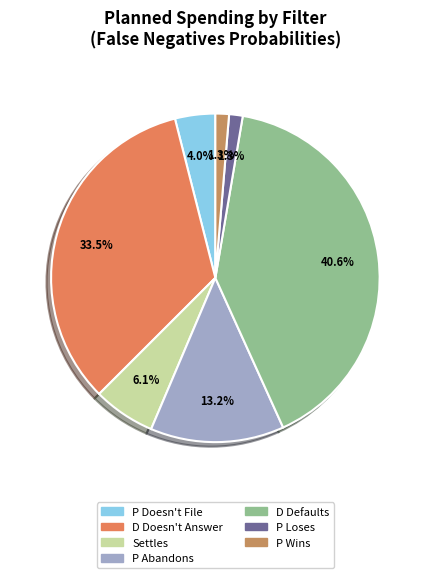

Which category has the biggest portion of the pie?

D Defaults